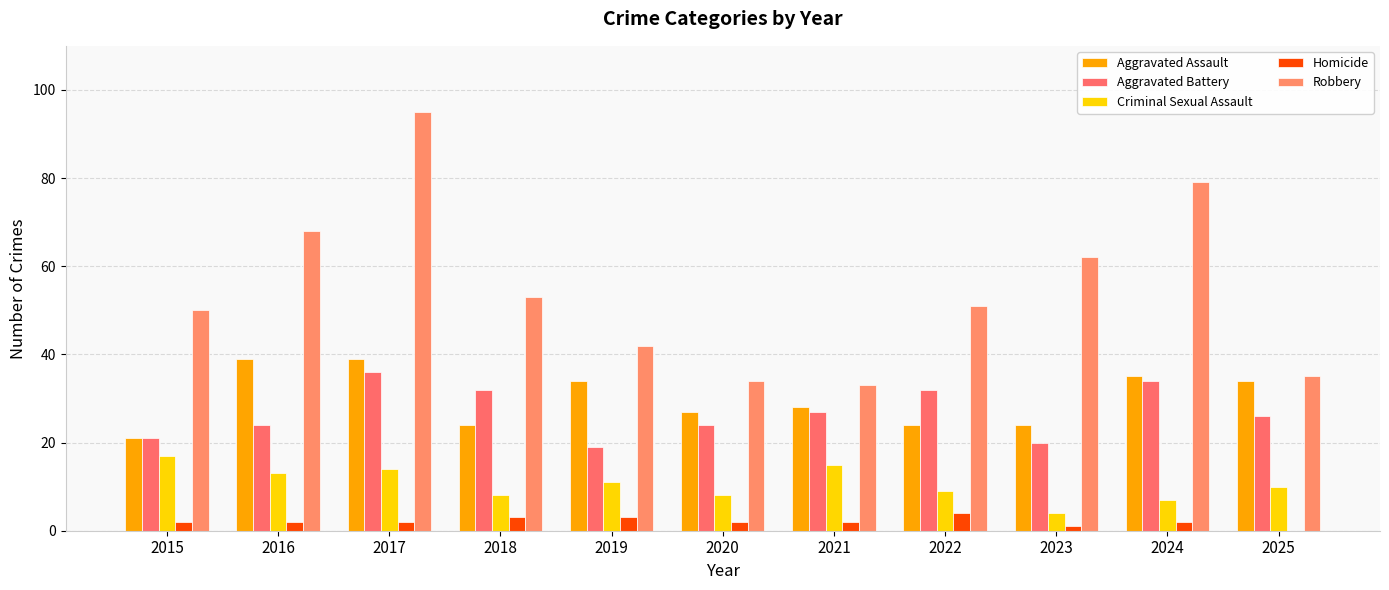

What value does the Criminal Sexual Assault series have at 2018, to the nearest 10?

10